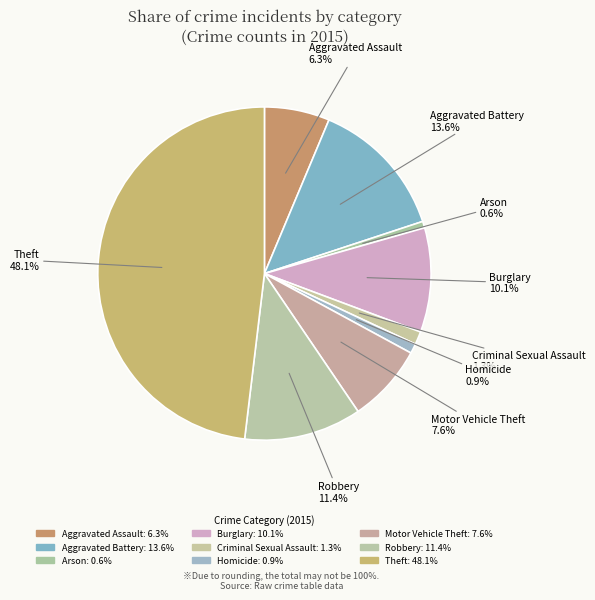

What percentage is the Aggravated Battery slice, to the nearest percent?

14%